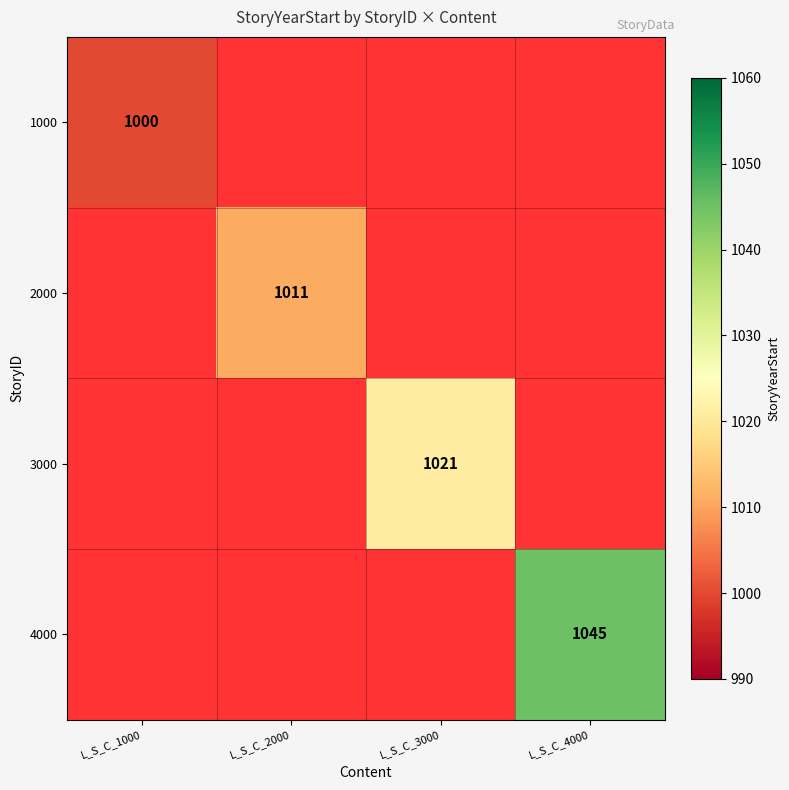

Between L_S_C_1000 and L_S_C_4000, which is larger?

L_S_C_4000